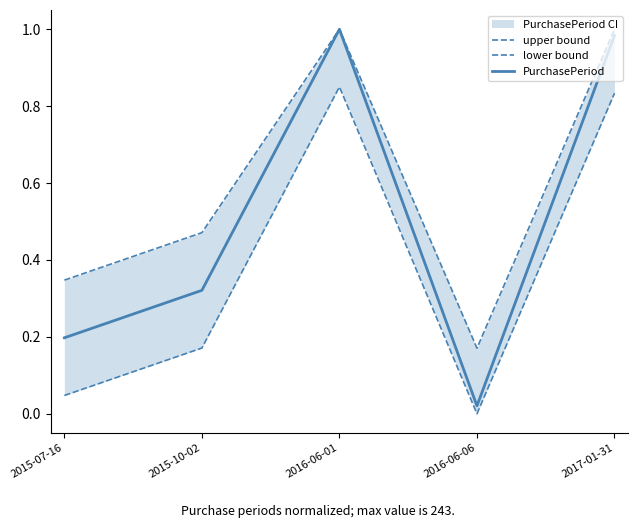

Reading left to right, what are all the values shown in this chart?

upper bound: 0.3	0.5	1.0	0.2	1.0
lower bound: 0.0	0.2	0.8	0.0	0.8
PurchasePeriod: 0.2	0.3	1.0	0.0	1.0